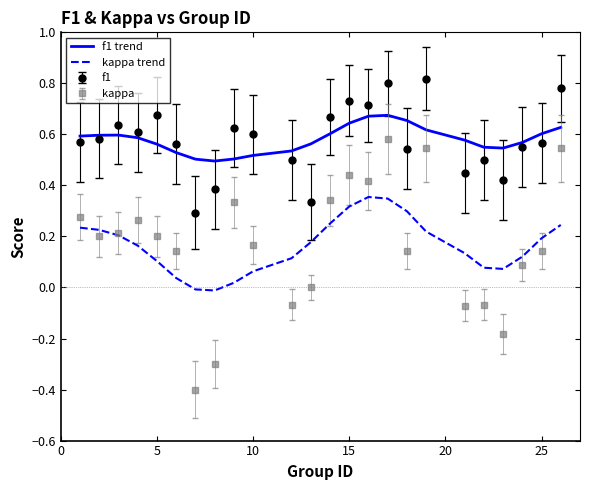

True or false: kappa and f1 intersect in this chart.

False